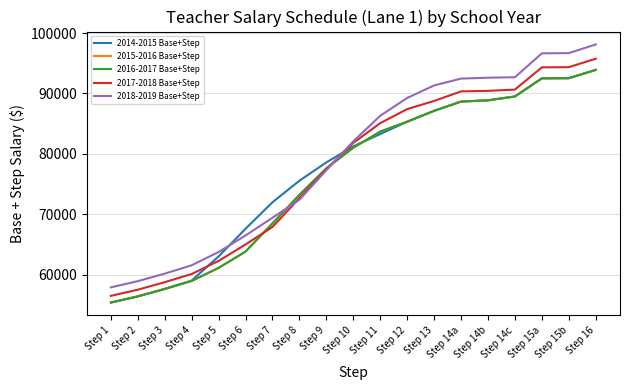

How many values in the 2015-2016 Base+Step series are below 81005?

9